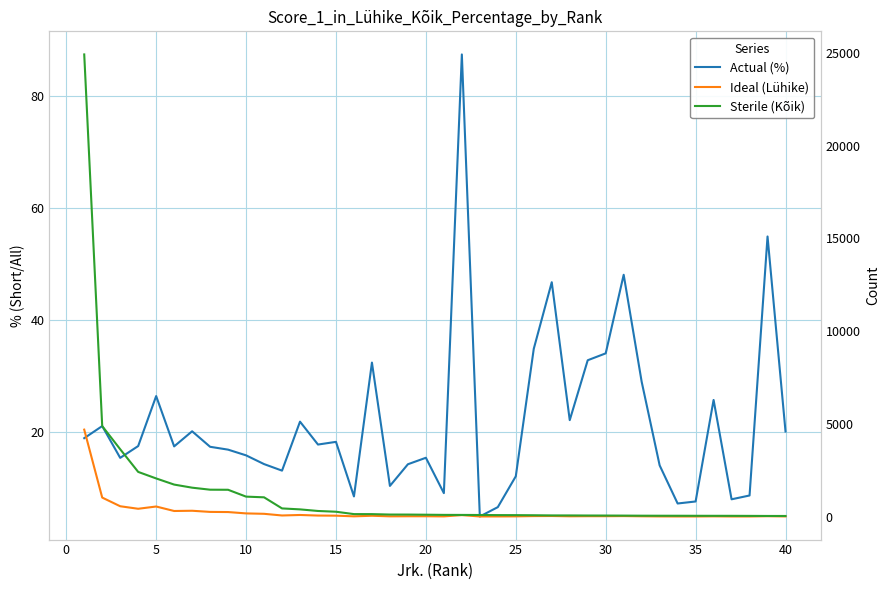

True or false: Ideal (Lühike) and Sterile (Kõik) intersect in this chart.

False